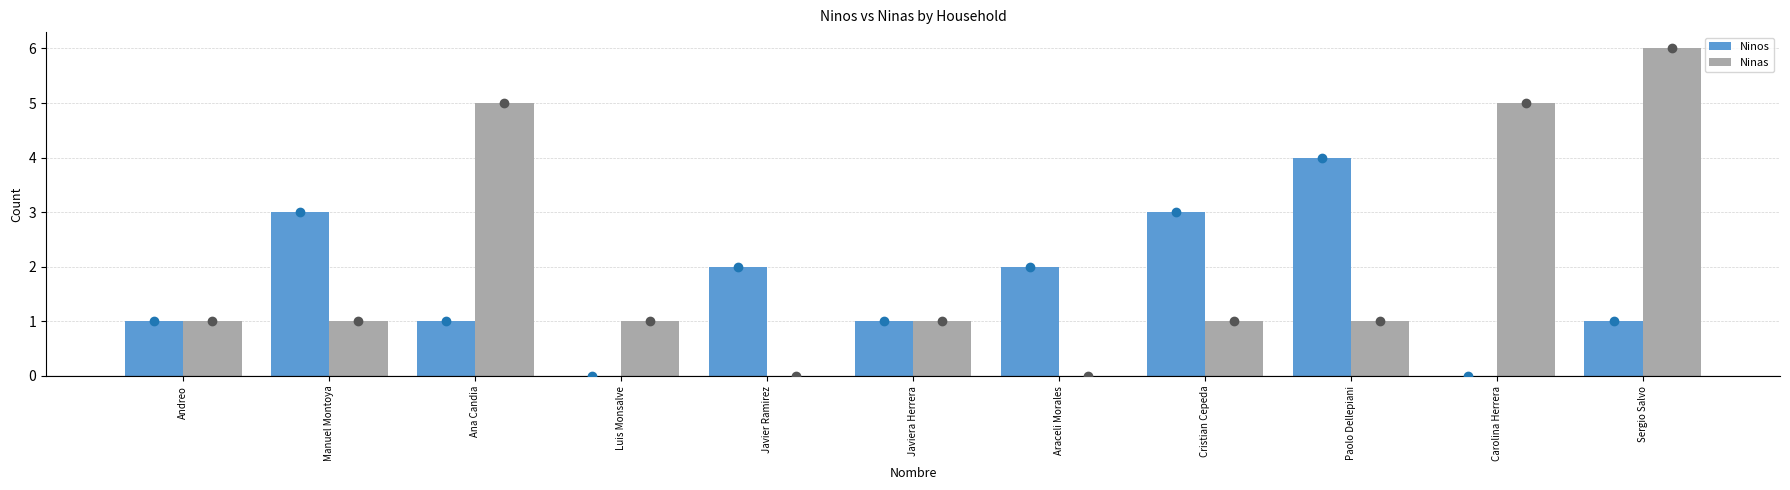

What are all the series names shown in the legend?

Ninos, Ninas